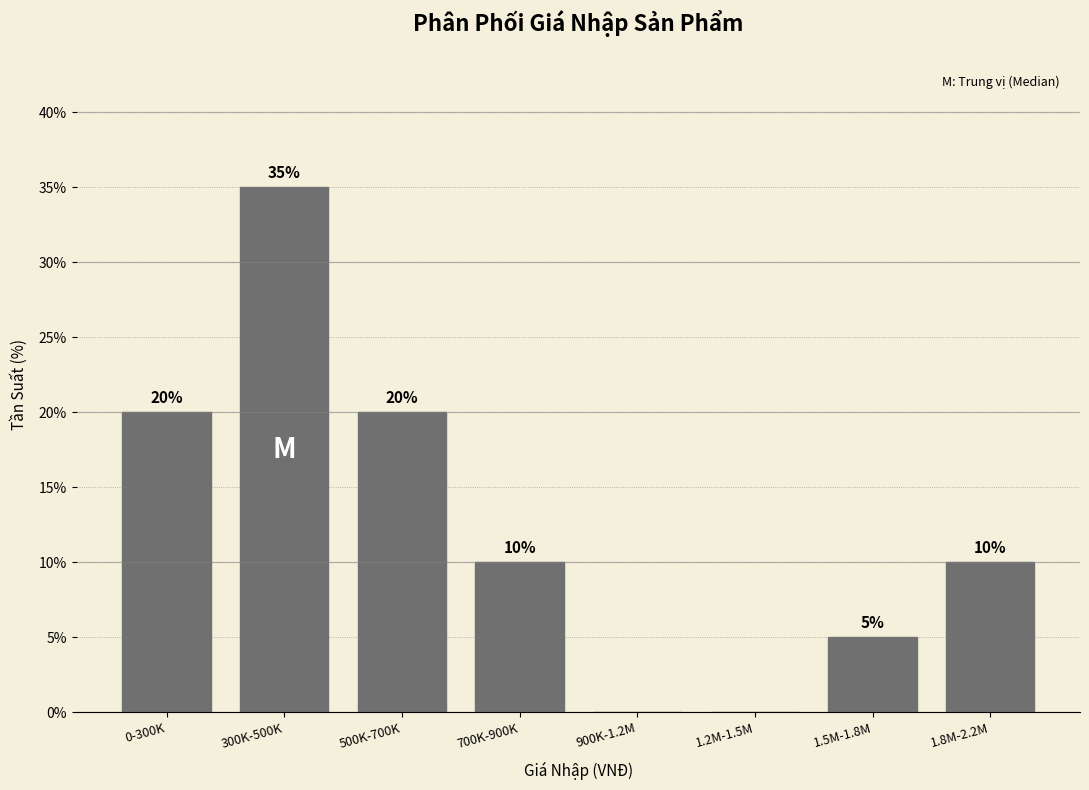

Reading left to right, what are all the values shown in this chart?

0-300K=20	300K-500K=35	500K-700K=20	700K-900K=10	900K-1.2M=0	1.2M-1.5M=0	1.5M-1.8M=5	1.8M-2.2M=10